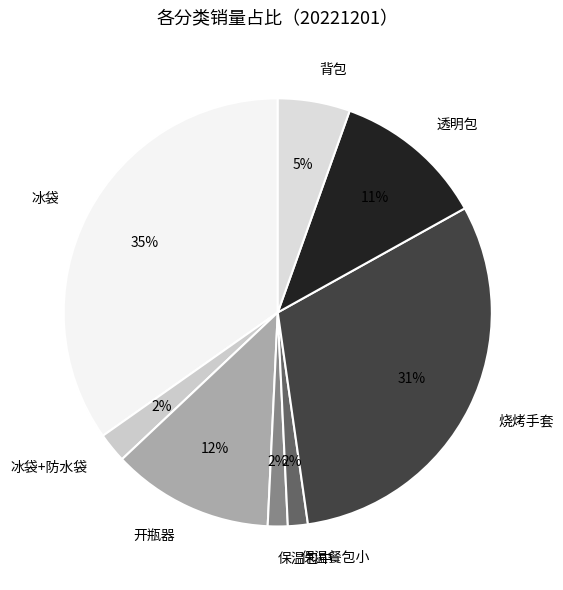

Combined, do 冰袋+防水袋 and 保温餐包小 account for over 50%?

No